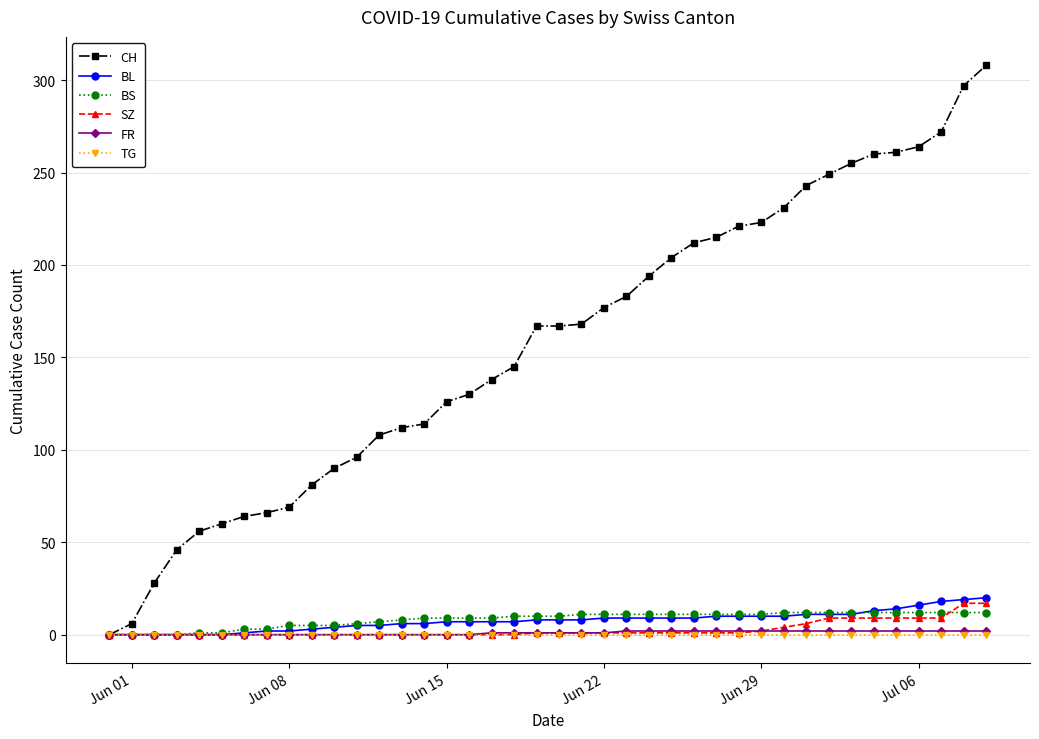

Does the chart display data point markers on the line(s)?

Yes